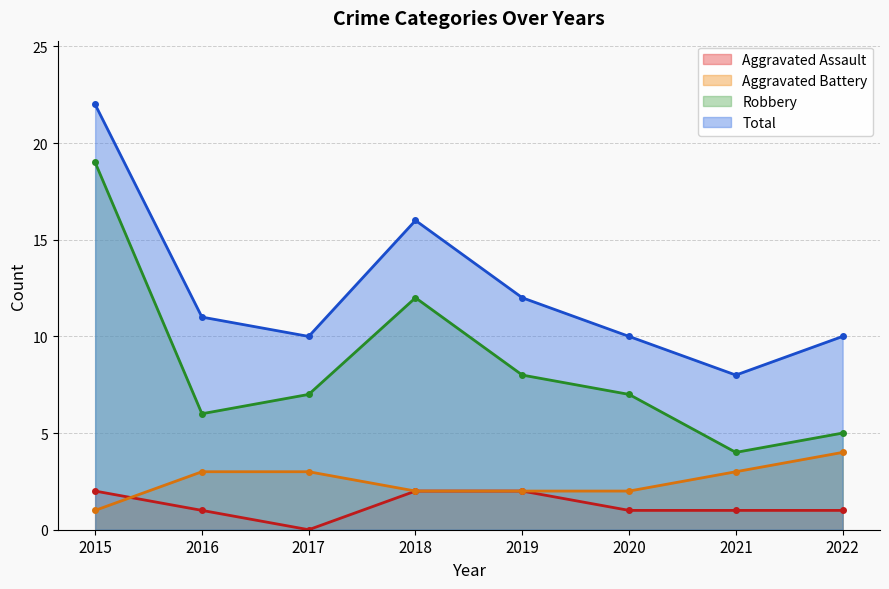

Reading right to left, what are all the values shown in this chart?

Aggravated Assault: 1	1	1	2	2	0	1	2
Aggravated Battery: 4	3	2	2	2	3	3	1
Robbery: 5	4	7	8	12	7	6	19
Total: 10	8	10	12	16	10	11	22